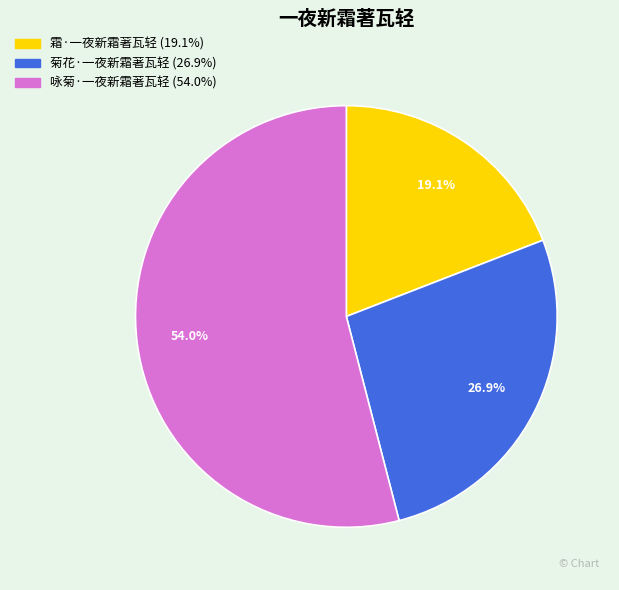

What portion of the pie excludes 菊花·一夜新霜著瓦轻?

73.1%